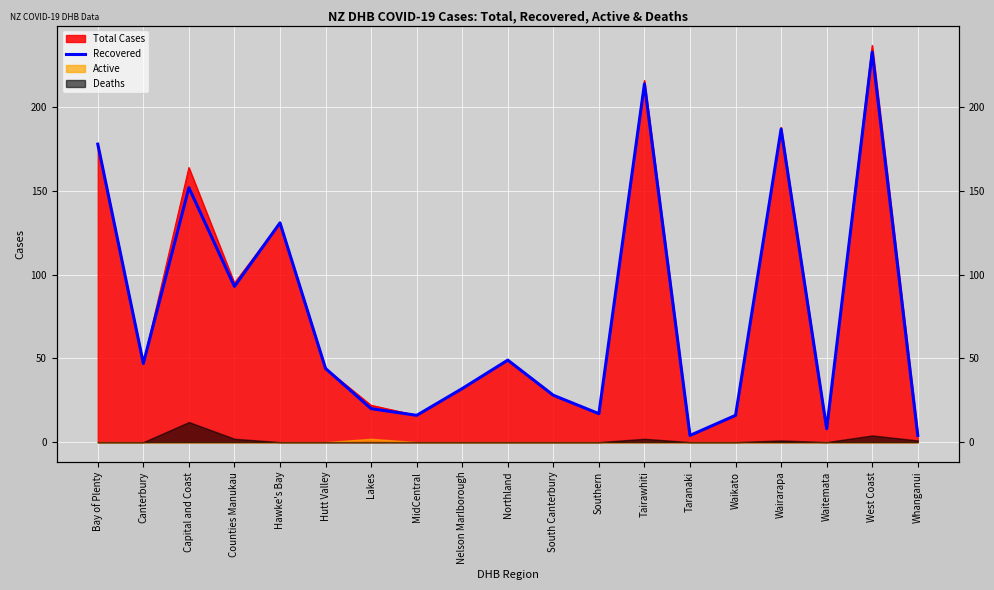

What position from the right is Northland?

10